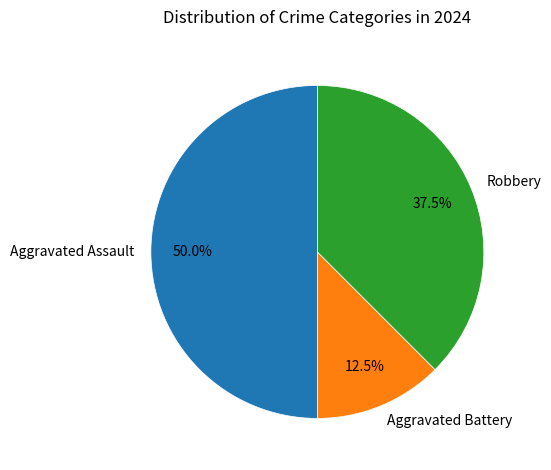

Is it true that Aggravated Assault is 50% of the pie?

True